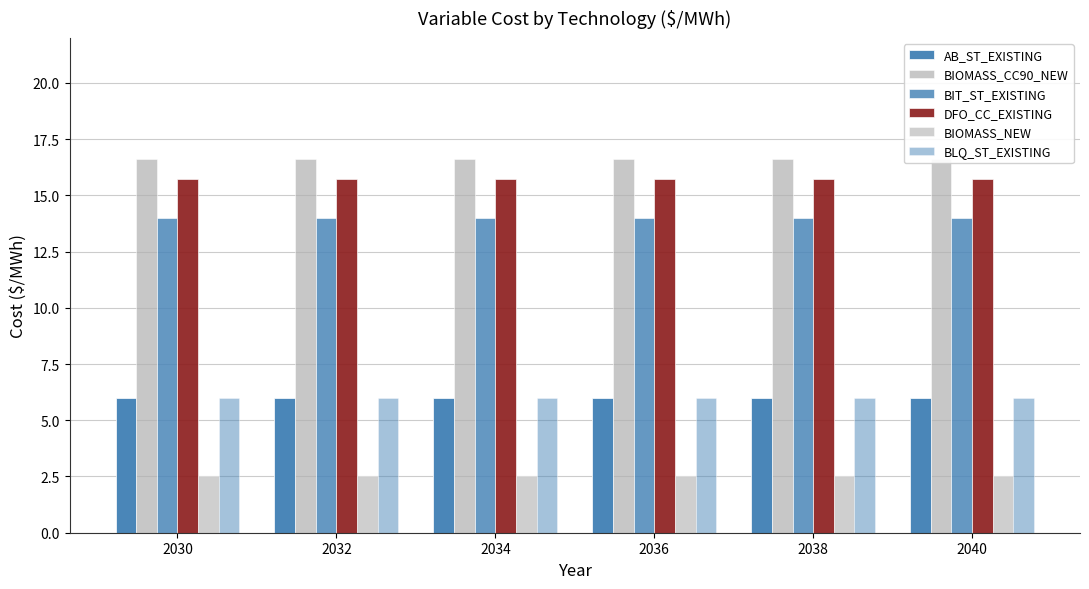

True or false: BIOMASS_NEW has a value of 1.2 at 2032.

False